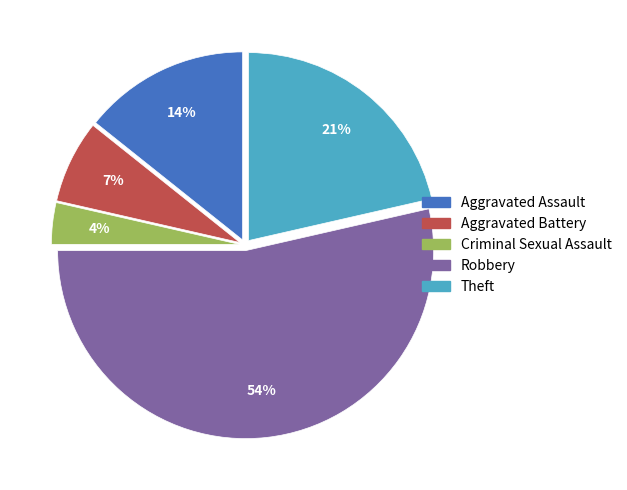

To the nearest percent, what percentage of the pie is Aggravated Battery?

7%